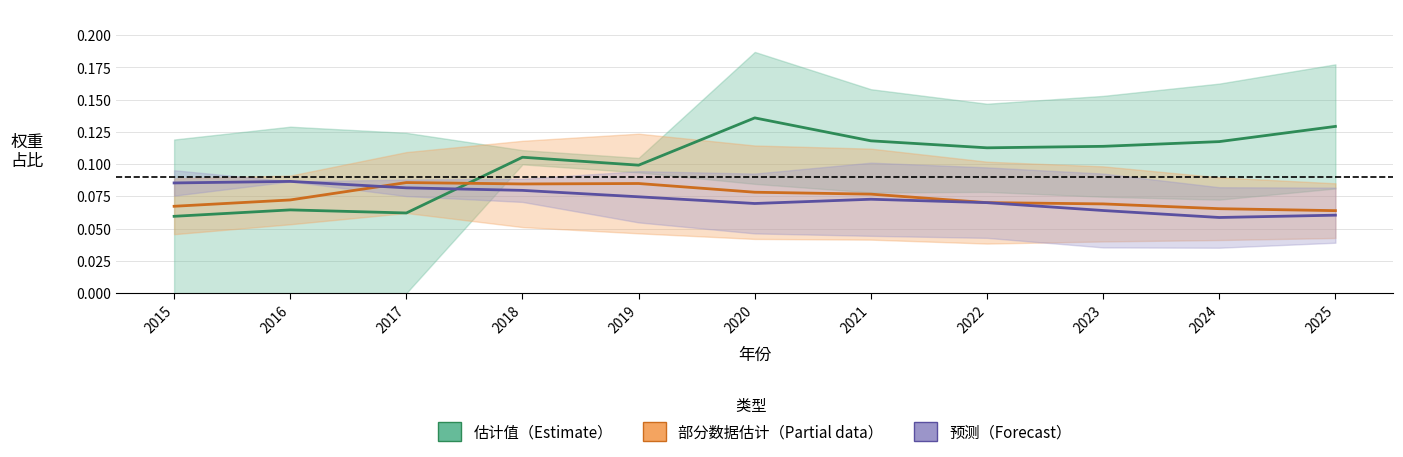

Reading left to right, transcribe all the data shown in this chart.

估计值（Estimate）: 2015=0.1	2016=0.1	2017=0.1	2018=0.1	2019=0.1	2020=0.1	2021=0.1	2022=0.1	2023=0.1	2024=0.1	2025=0.1
部分数据估计（Partial data）: 2015=0.1	2016=0.1	2017=0.1	2018=0.1	2019=0.1	2020=0.1	2021=0.1	2022=0.1	2023=0.1	2024=0.1	2025=0.1
预测（Forecast）: 2015=0.1	2016=0.1	2017=0.1	2018=0.1	2019=0.1	2020=0.1	2021=0.1	2022=0.1	2023=0.1	2024=0.1	2025=0.1